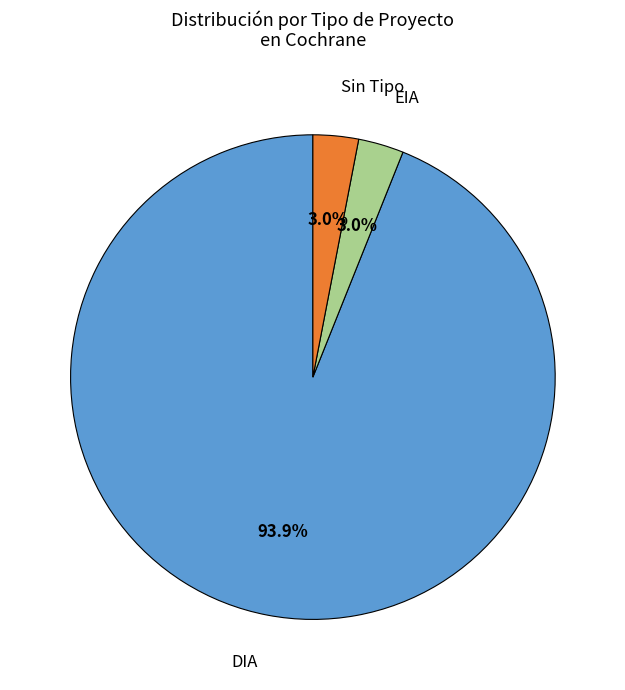

How many slices are in this pie chart?

3